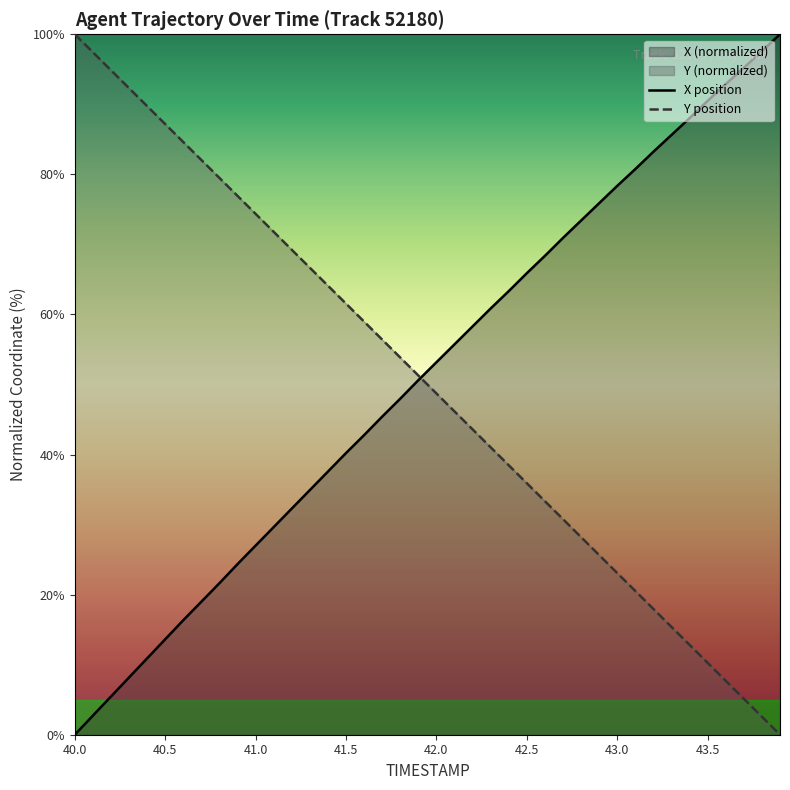

Where does the Y series first go above 51?

40.0